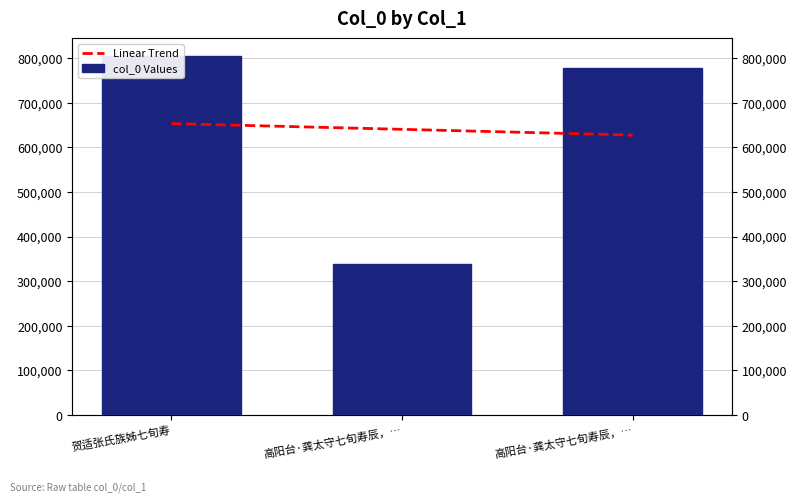

The chart shows a value of 338773 at 高阳台·龚太守七旬寿辰，…. True or false?

True